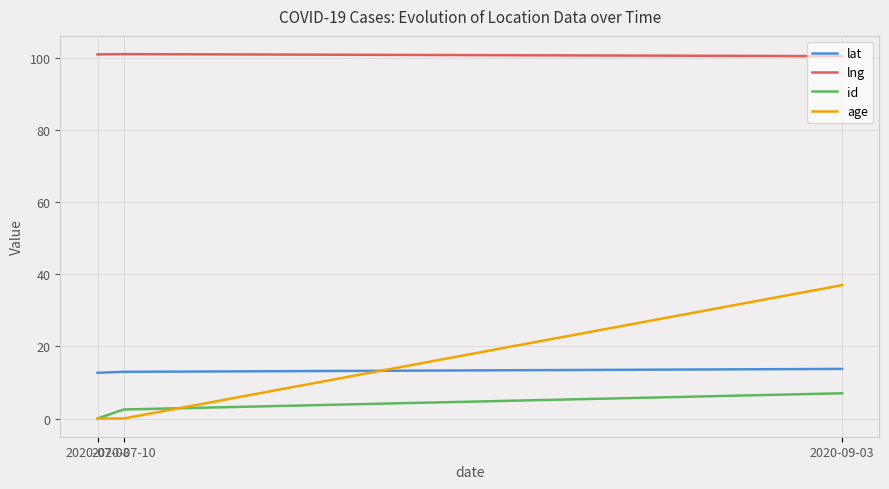

What is the sum of all lng values?

302.6